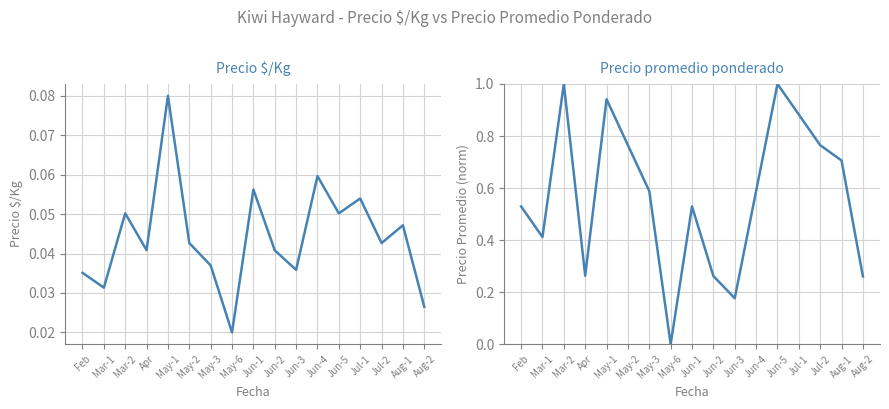

How many times do Precio promedio ponderado and Precio $/Kg cross each other?

2